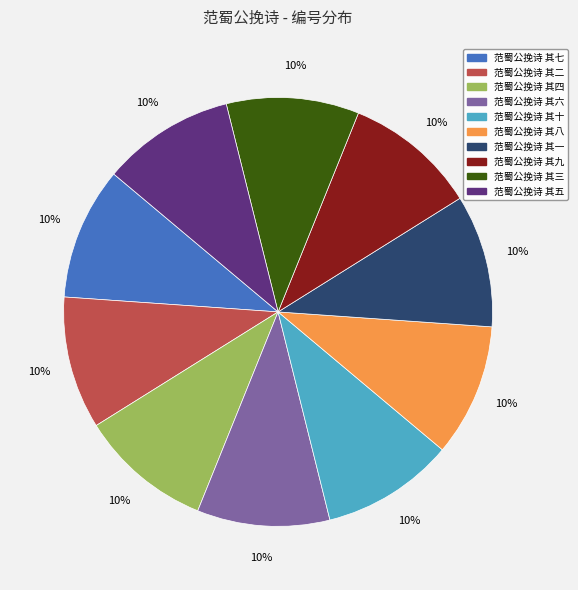

Does 范蜀公挽诗 其四 account for over 50% of the chart?

No